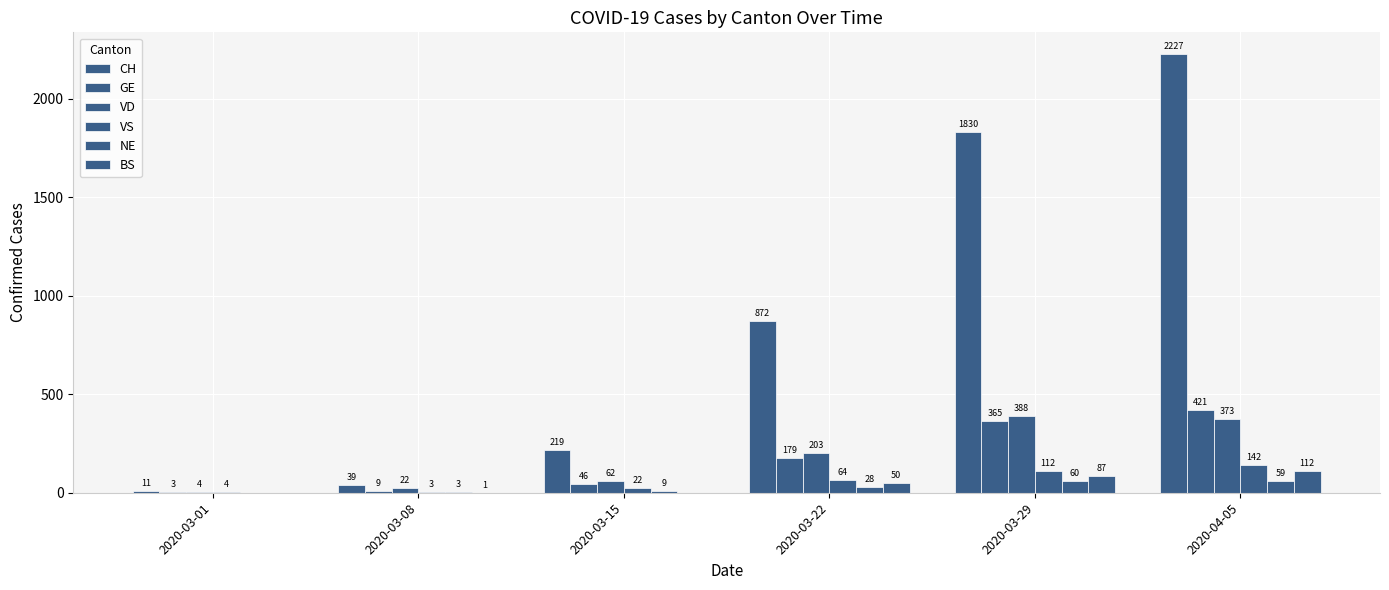

Are the bars grouped side by side (vs. stacked)?

Yes